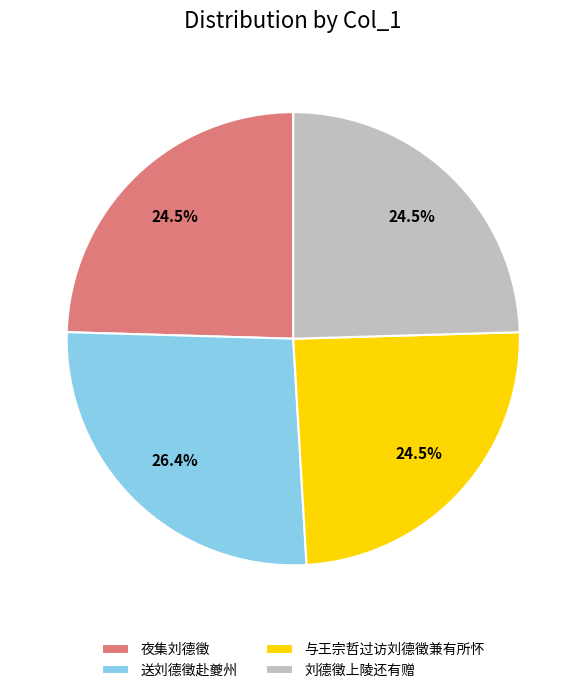

Does 送刘德徵赴夔州 account for over 50% of the chart?

No